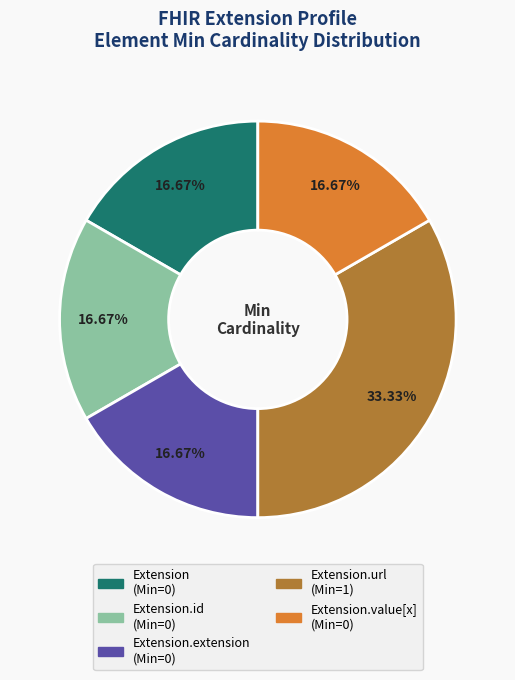

Does any single category account for the majority?

No